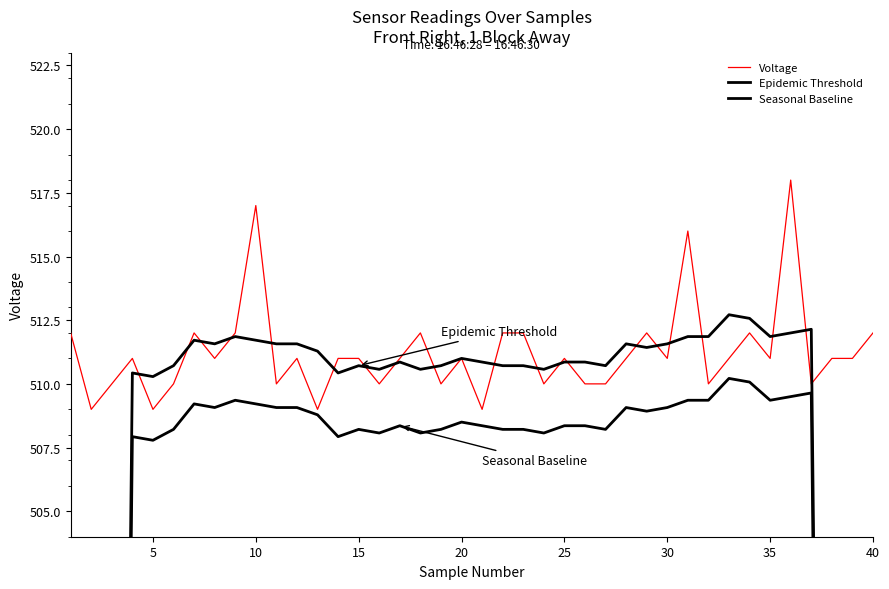

True or false: Voltage and Seasonal Baseline intersect in this chart.

False